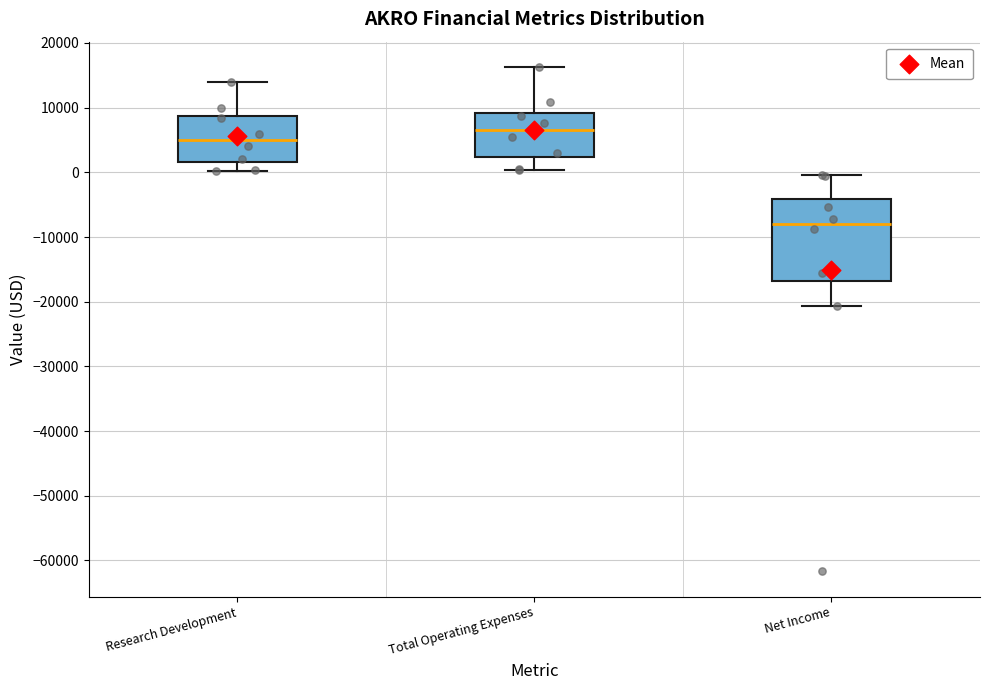

Reading left to right, read every box against the y-axis: the position of its median line, the range the box covers, and the ends of its whiskers. The values are not printed on the chart, so give them approximately, as read against the axis.

Research Development: median 5000, box 2000 to 9000, whiskers 0 to 14000
Total Operating Expenses: median 7000, box 2000 to 9000, whiskers 0 to 16000
Net Income: median -8000, box -17000 to -4000, whiskers -21000 to 0